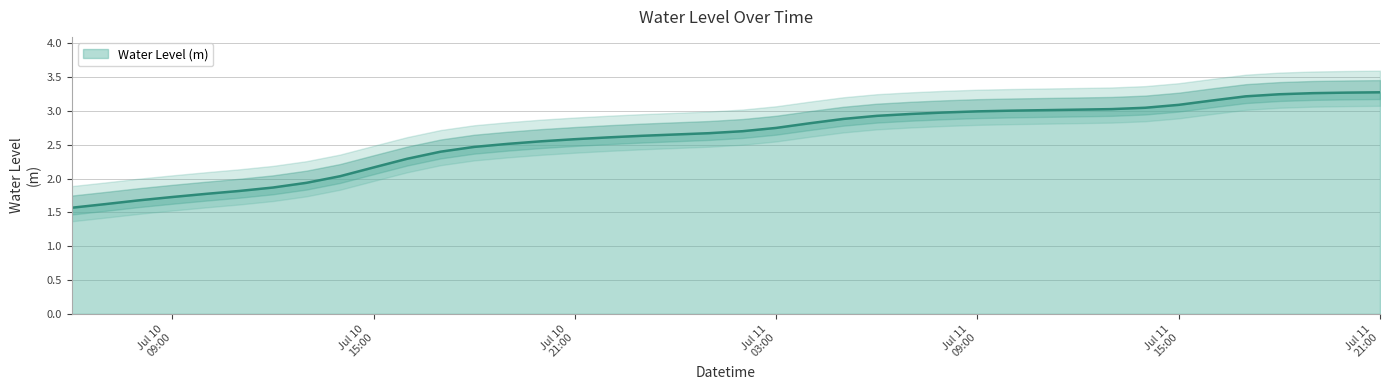

The value at 2024-07-10 07:00:00 is 1.6. True or false?

True